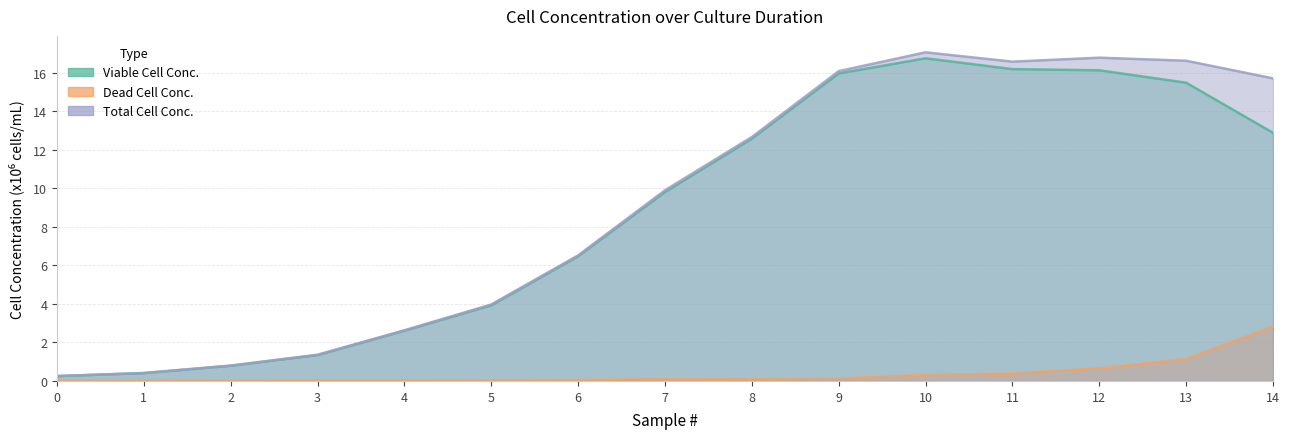

What is the difference between the maximum and second lowest values in the DEAD CELL CONC. Xd (x106 cells/mL) series?

2.8